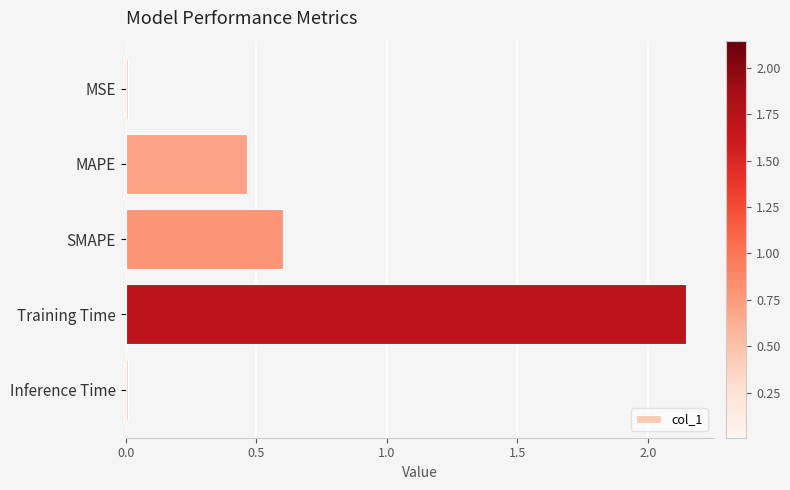

What is the average value?

0.6